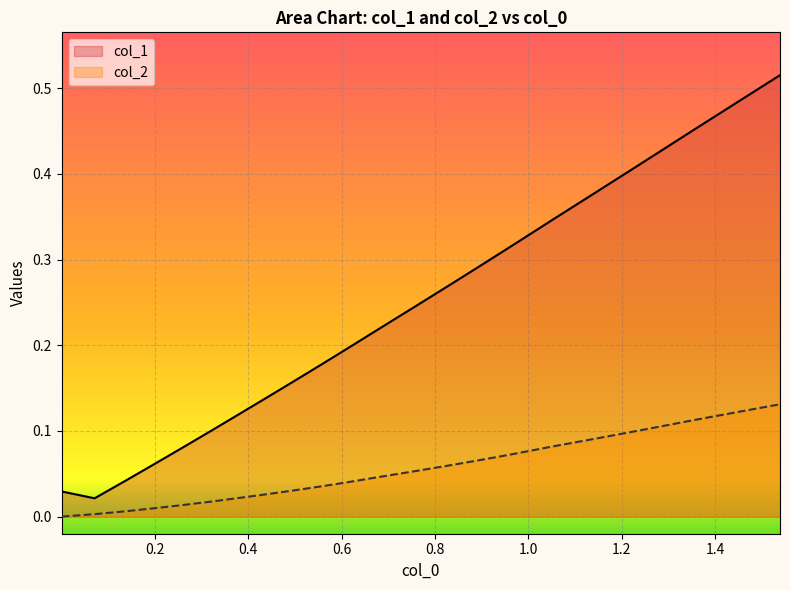

Which series has the largest range (max minus min)?

col_1